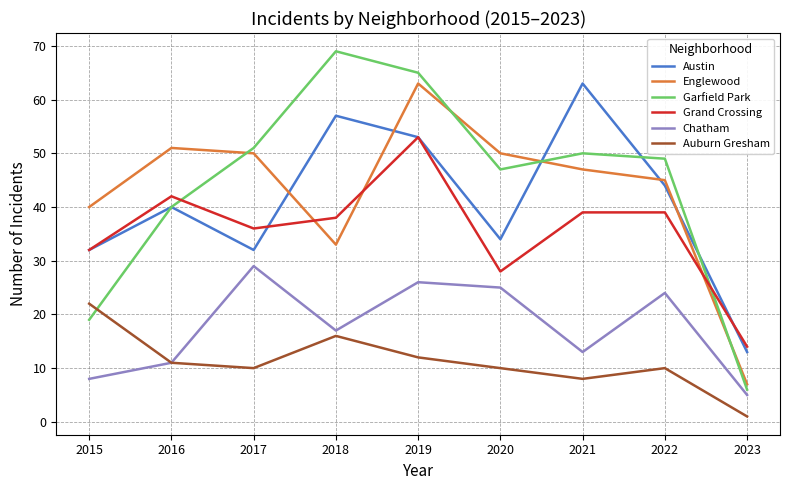

Reading left to right, extract all data points from this chart.

Austin: 2015=32	2016=40	2017=32	2018=57	2019=53	2020=34	2021=63	2022=44	2023=13
Englewood: 2015=40	2016=51	2017=50	2018=33	2019=63	2020=50	2021=47	2022=45	2023=7
Garfield Park: 2015=19	2016=40	2017=51	2018=69	2019=65	2020=47	2021=50	2022=49	2023=6
Grand Crossing: 2015=32	2016=42	2017=36	2018=38	2019=53	2020=28	2021=39	2022=39	2023=14
Chatham: 2015=8	2016=11	2017=29	2018=17	2019=26	2020=25	2021=13	2022=24	2023=5
Auburn Gresham: 2015=22	2016=11	2017=10	2018=16	2019=12	2020=10	2021=8	2022=10	2023=1